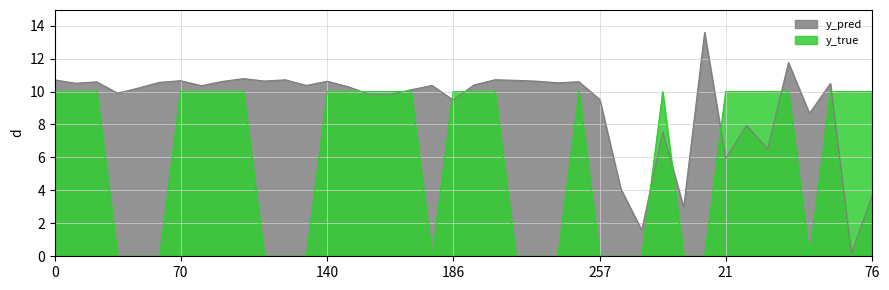

How many interior local valleys does the y_true series have?

2